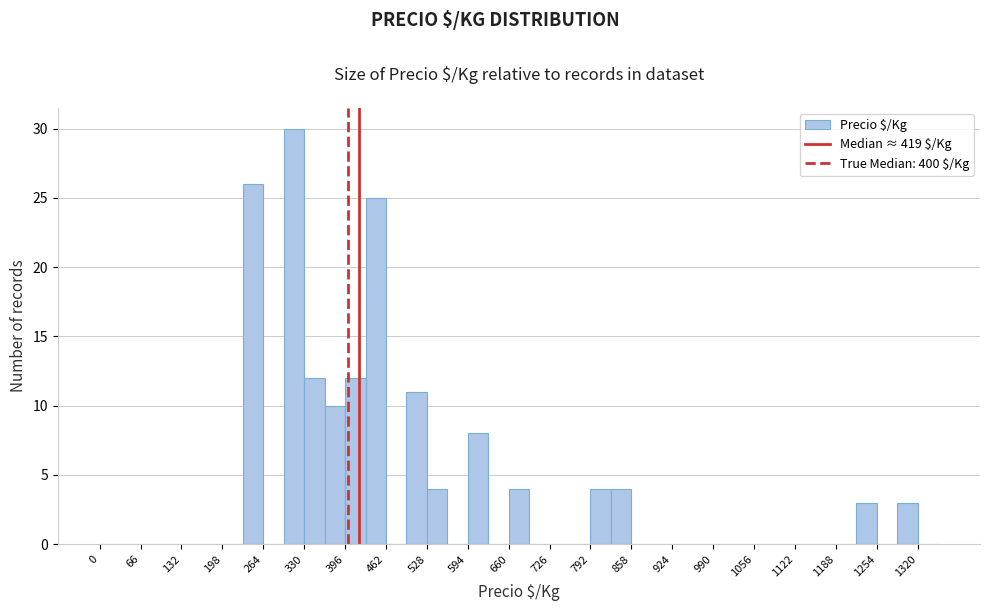

Read against the x-axis, roughly where is the centre of the tallest bar?

310